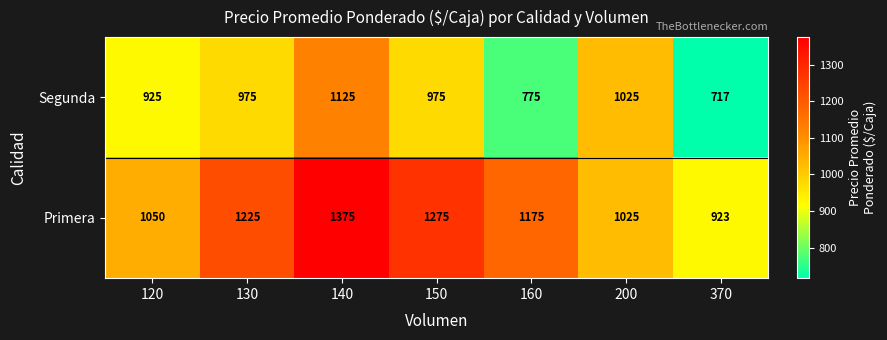

What is the sum of the Primera values at 200 and 160?

2200